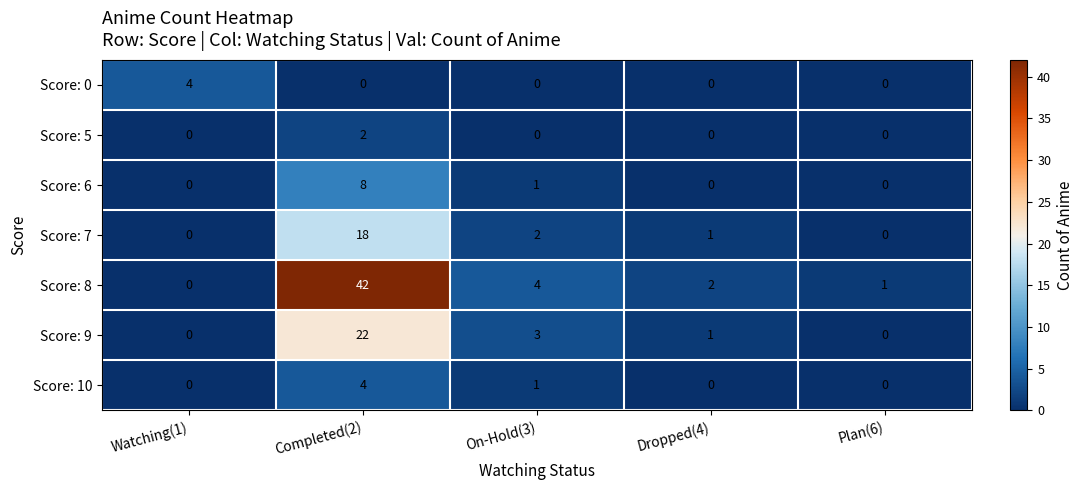

What is the total value across all series at On-Hold(3)?

11